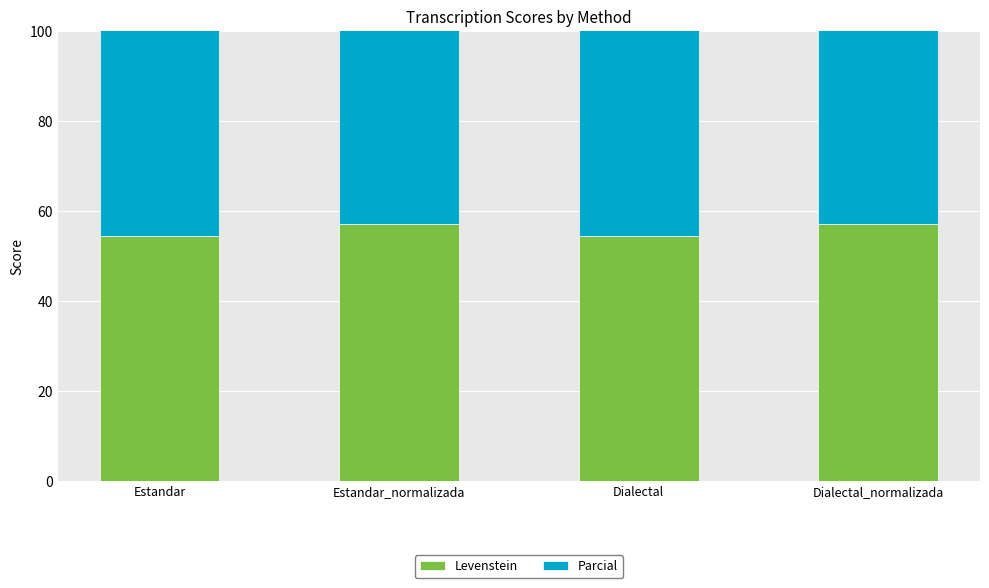

What is the value of the Parcial bar at the 1st from the left?

68.3